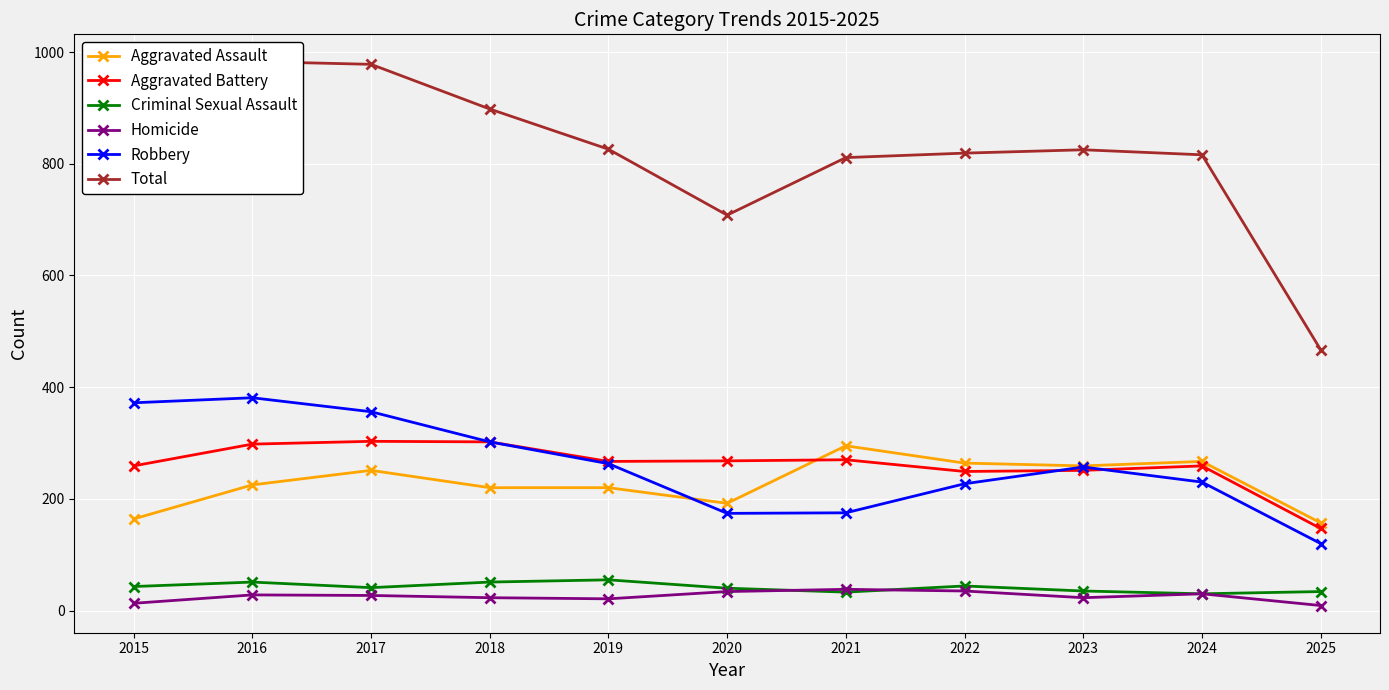

True or false: Robbery has a value of 59 at 2019.

False